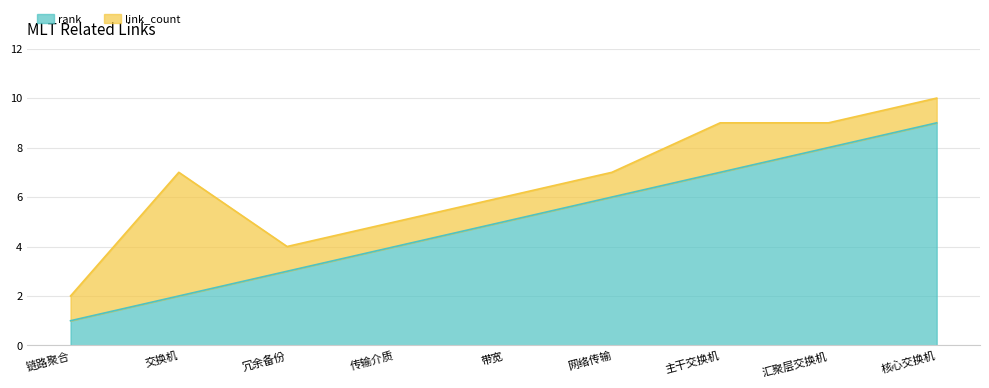

What is the ratio of the value at 带宽 to the value at 链路聚合?

5.0